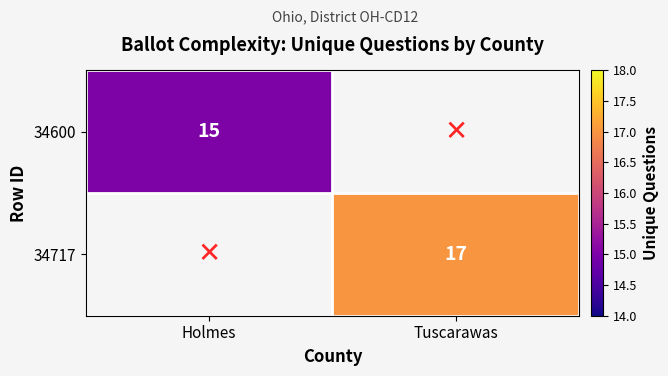

The 34600 series shows 15 at Holmes. True or false?

True